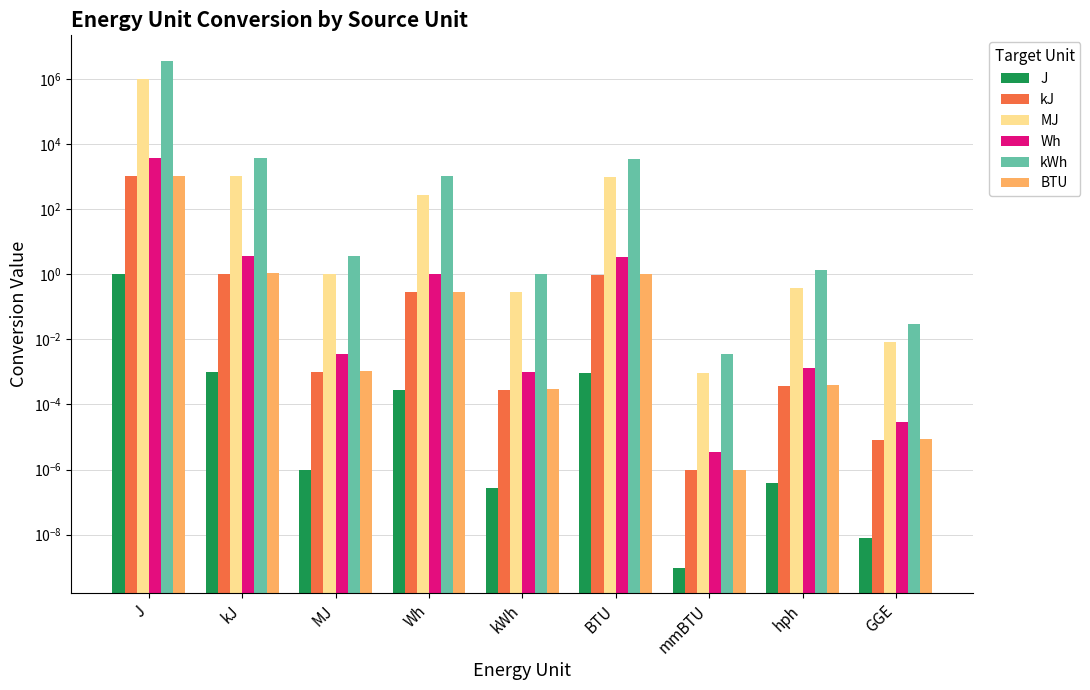

What is the average value of the Wh series?

400.9